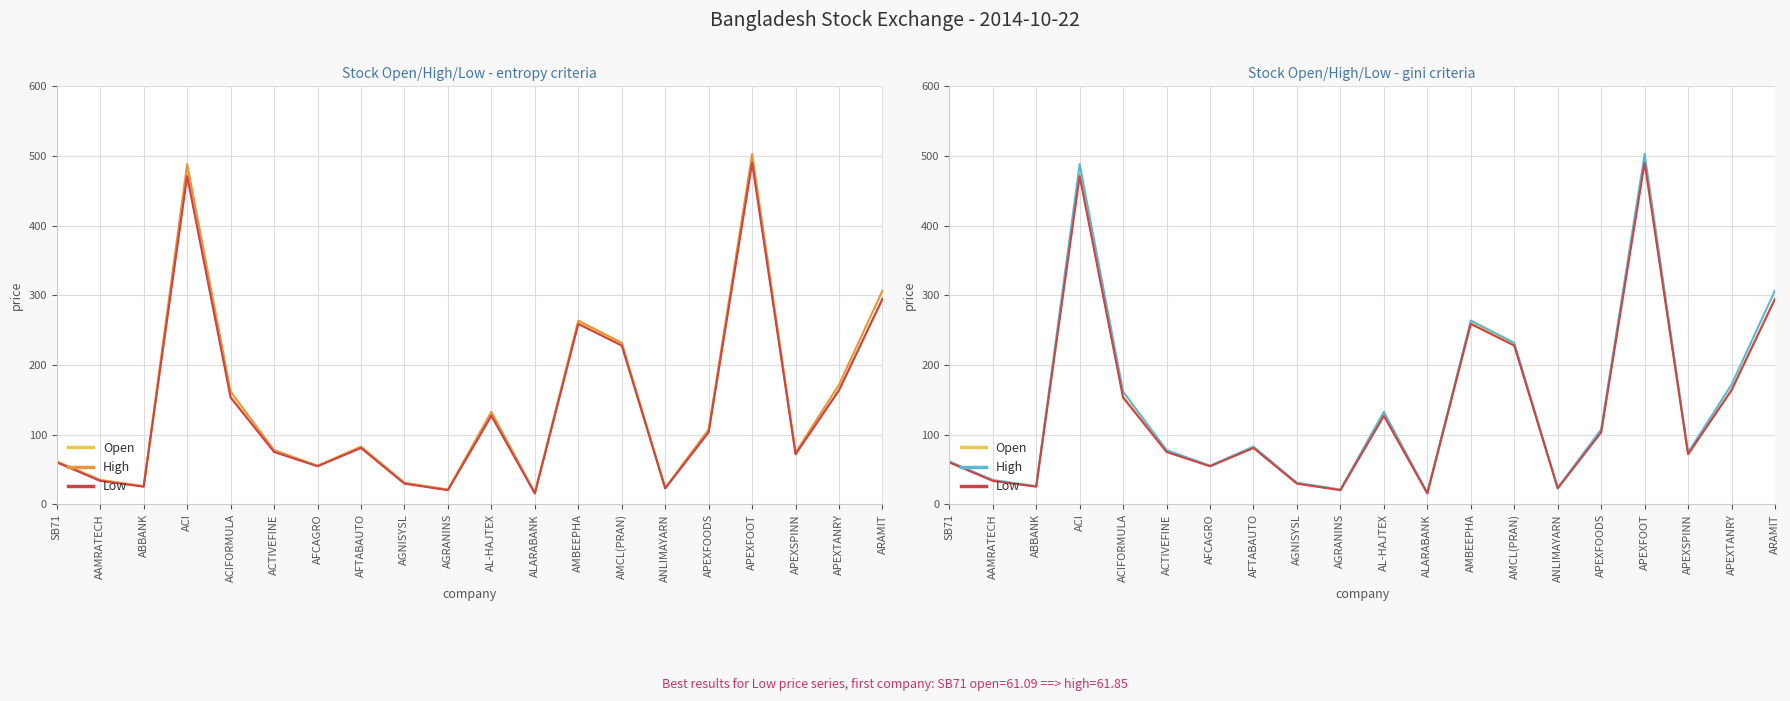

The value of High at APEXSPINN is 74.5. True or false?

True